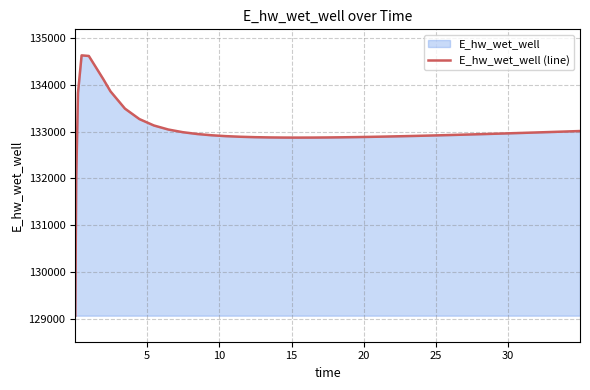

What is the smallest value displayed?

129070.3